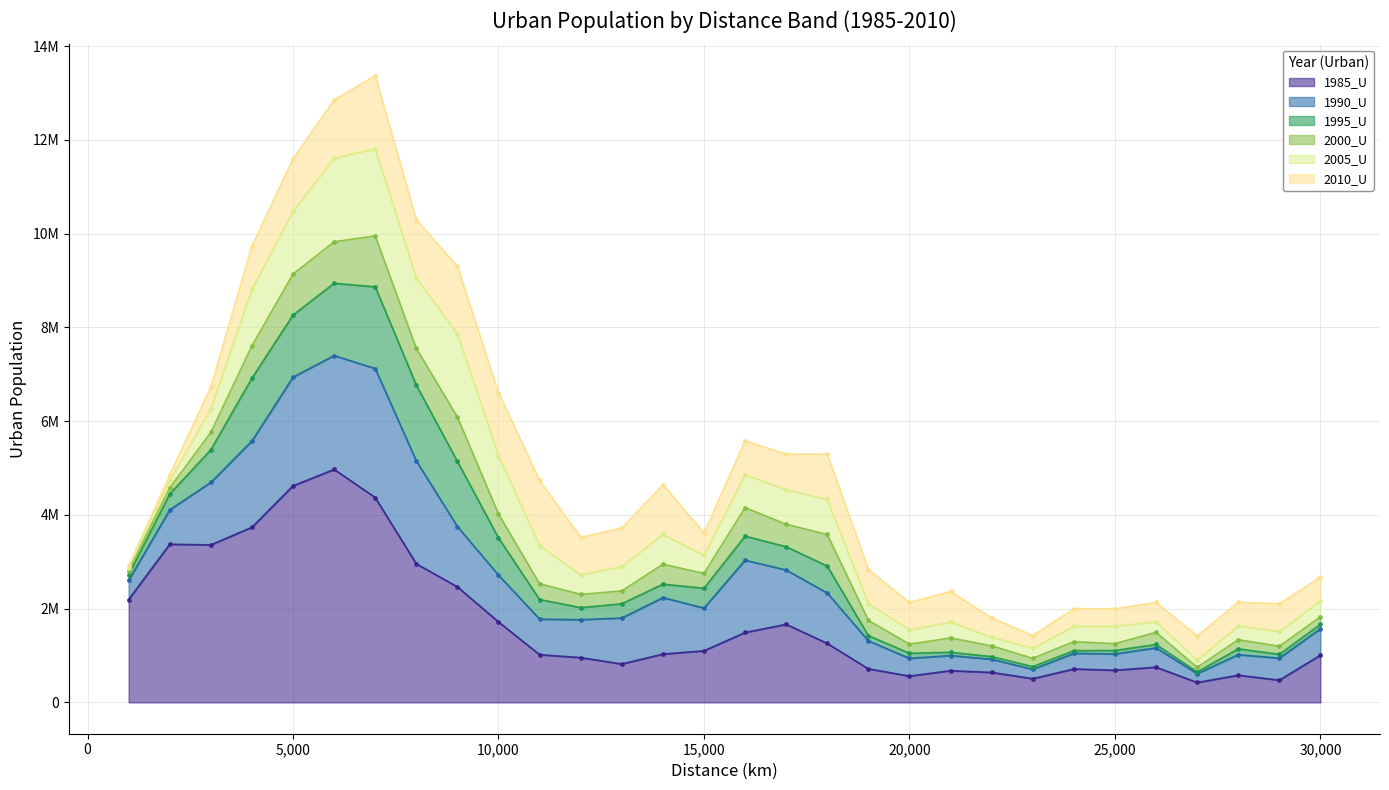

Reading left to right, what are all the values shown in this chart?

1985_U: 1000=2193852	2000=3374173	3000=3360267	4000=3736496	5000=4620361	6000=4971061	7000=4370831	8000=2955995	9000=2464852	10000=1716946	11000=1017544	12000=955700	13000=818762	14000=1030861	15000=1100552	16000=1491196	17000=1665608	18000=1258148	19000=715990	20000=561175	21000=676014	22000=639957	23000=505772	24000=713271	25000=685488	26000=750911	27000=424622	28000=578264	29000=474799	30000=1006920
1990_U: 1000=2601870	2000=4108167	3000=4693292	4000=5576653	5000=6938933	6000=7399339	7000=7122133	8000=5151585	9000=3751753	10000=2715614	11000=1776127	12000=1764806	13000=1800277	14000=2235257	15000=2012262	16000=3033566	17000=2824093	18000=2333602	19000=1312813	20000=939555	21000=999762	22000=919834	23000=706626	24000=1046985	25000=1033544	26000=1164386	27000=613690	28000=1017297	29000=944537	30000=1572297
1995_U: 1000=2724783	2000=4445380	3000=5388696	4000=6916517	5000=8262989	6000=8941677	7000=8866007	8000=6769800	9000=5140286	10000=3509578	11000=2194198	12000=2021889	13000=2103497	14000=2522627	15000=2434510	16000=3546463	17000=3321110	18000=2907782	19000=1424177	20000=1048060	21000=1068640	22000=975995	23000=763375	24000=1103075	25000=1106924	26000=1235634	27000=650235	28000=1141841	29000=1025896	30000=1663647
2000_U: 1000=2810480	2000=4577546	3000=5759689	4000=7607557	5000=9137337	6000=9826647	7000=9952733	8000=7552028	9000=6088771	10000=4021157	11000=2531210	12000=2304988	13000=2378395	14000=2947819	15000=2752838	16000=4155253	17000=3799473	18000=3582193	19000=1750199	20000=1242850	21000=1375360	22000=1206501	23000=940452	24000=1295629	25000=1253428	26000=1494042	27000=748883	28000=1336929	29000=1198432	30000=1825270
2005_U: 1000=2870062	2000=4734095	3000=6269596	4000=8819434	5000=10478476	6000=11609459	7000=11816178	8000=9055102	9000=7862280	10000=5256338	11000=3346995	12000=2721978	13000=2898070	14000=3586211	15000=3138583	16000=4858242	17000=4538745	18000=4328560	19000=2108469	20000=1548552	21000=1714353	22000=1391692	23000=1157543	24000=1625118	25000=1623928	26000=1719621	27000=900646	28000=1630881	29000=1511637	30000=2167386
2010_U: 1000=2909461	2000=4857837	3000=6728219	4000=9735324	5000=11600470	6000=12854683	7000=13371320	8000=10294897	9000=9303192	10000=6608515	11000=4736171	12000=3522320	13000=3723158	14000=4644579	15000=3619944	16000=5579464	17000=5299141	18000=5297814	19000=2834851	20000=2131755	21000=2367713	22000=1801820	23000=1426103	24000=1998946	25000=1998517	26000=2131595	27000=1422946	28000=2134644	29000=2107140	30000=2671420